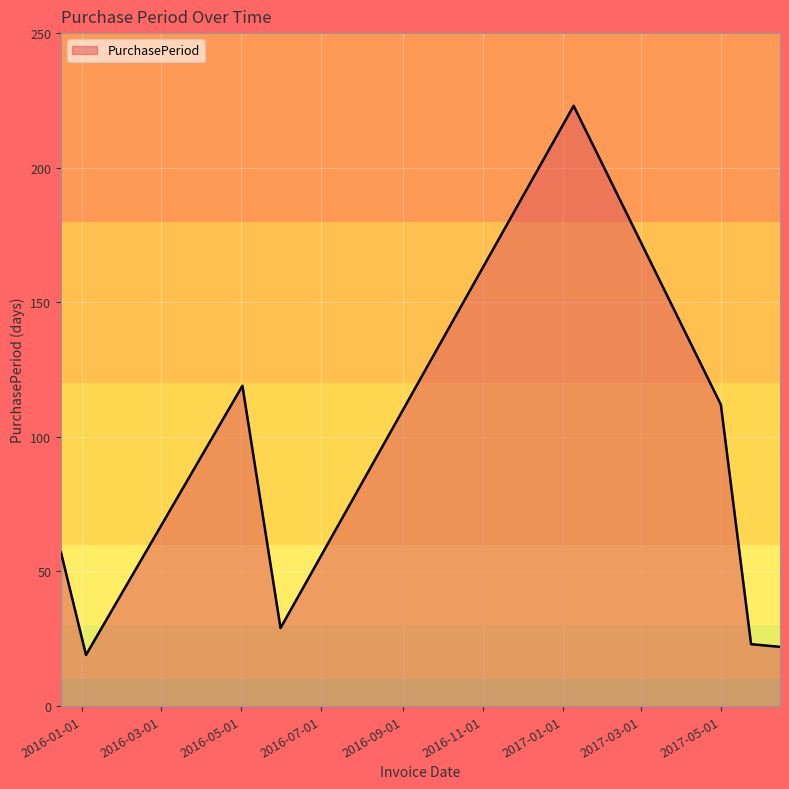

What is the greatest value displayed?

223